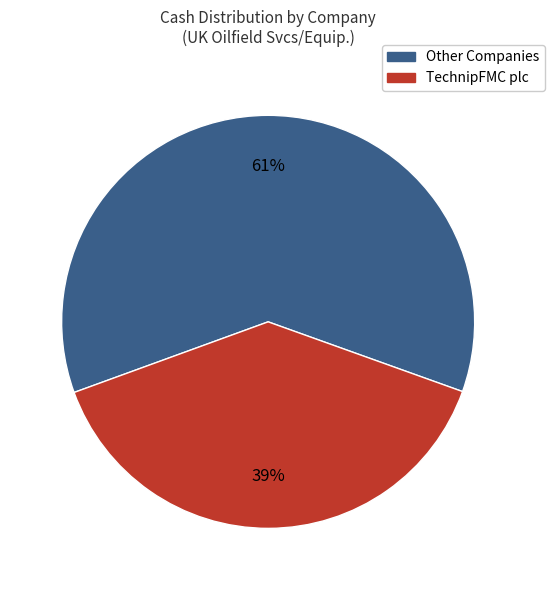

To the nearest percent, what is the difference between the largest and smallest slice percentages?

22%